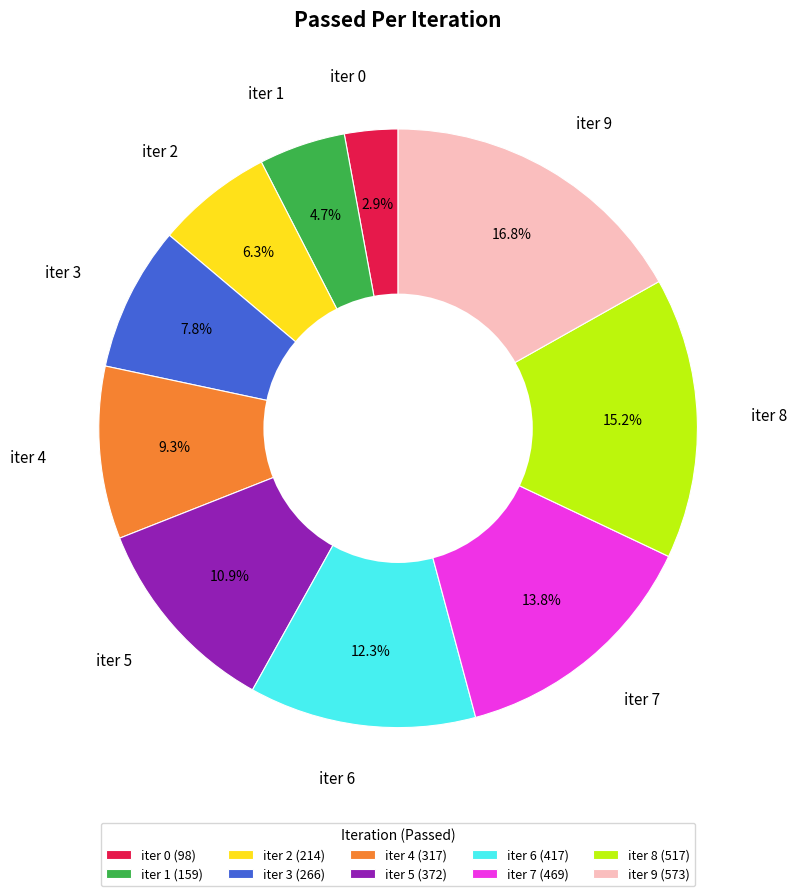

How many segments does this pie chart have?

10